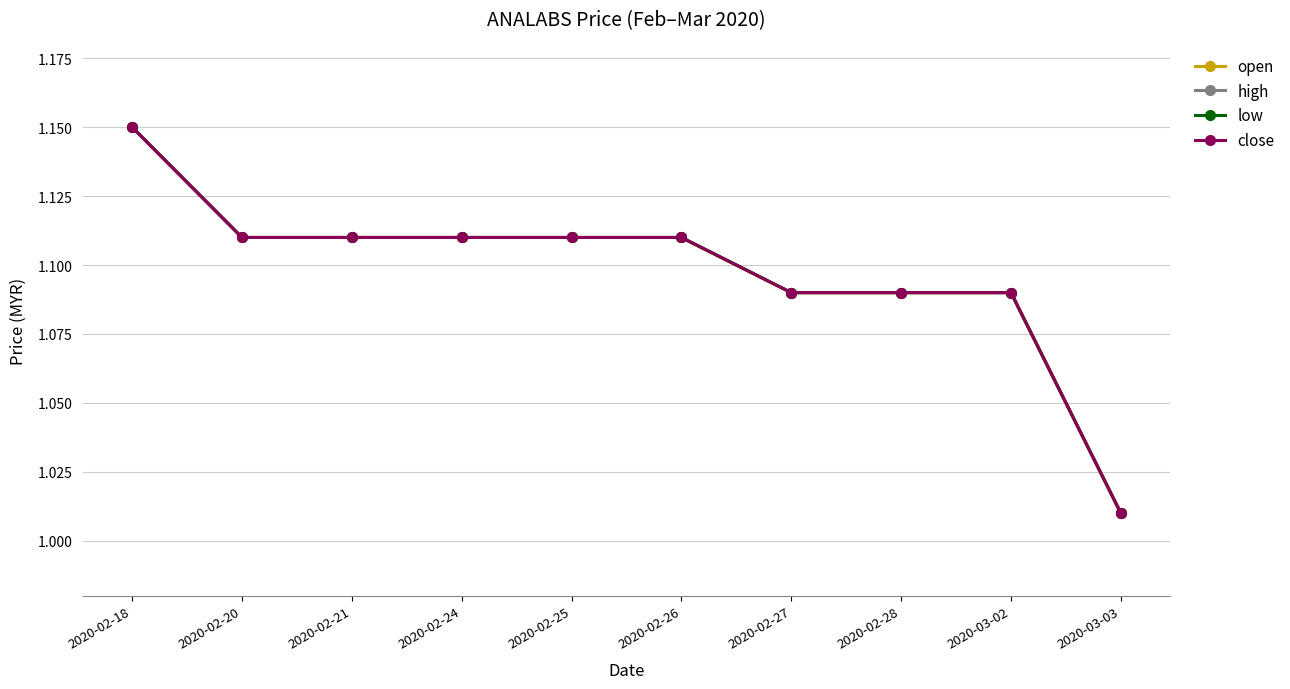

Is the value of open at 2020-02-20 greater than the value of low at 2020-02-18?

No